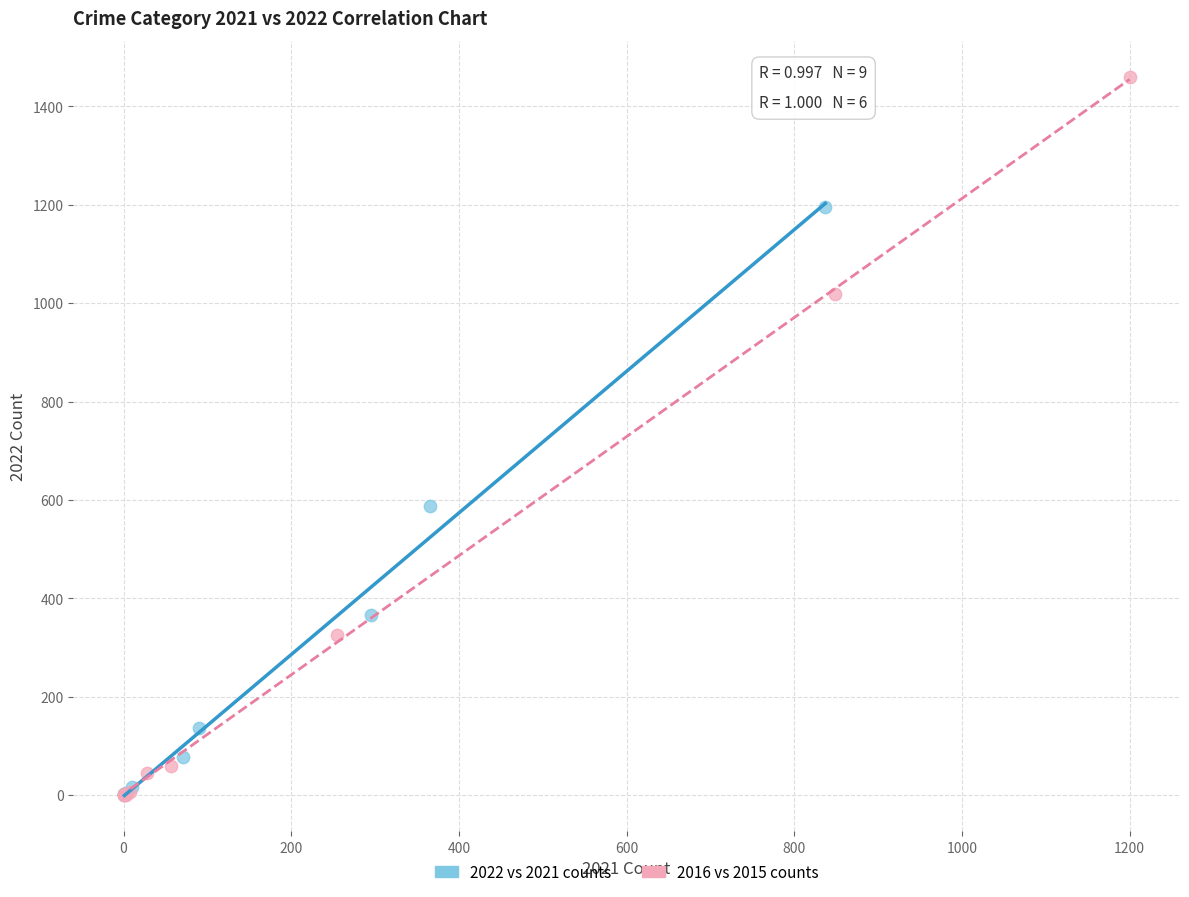

Which series reaches the maximum Y coordinate?

2016 vs 2015 counts